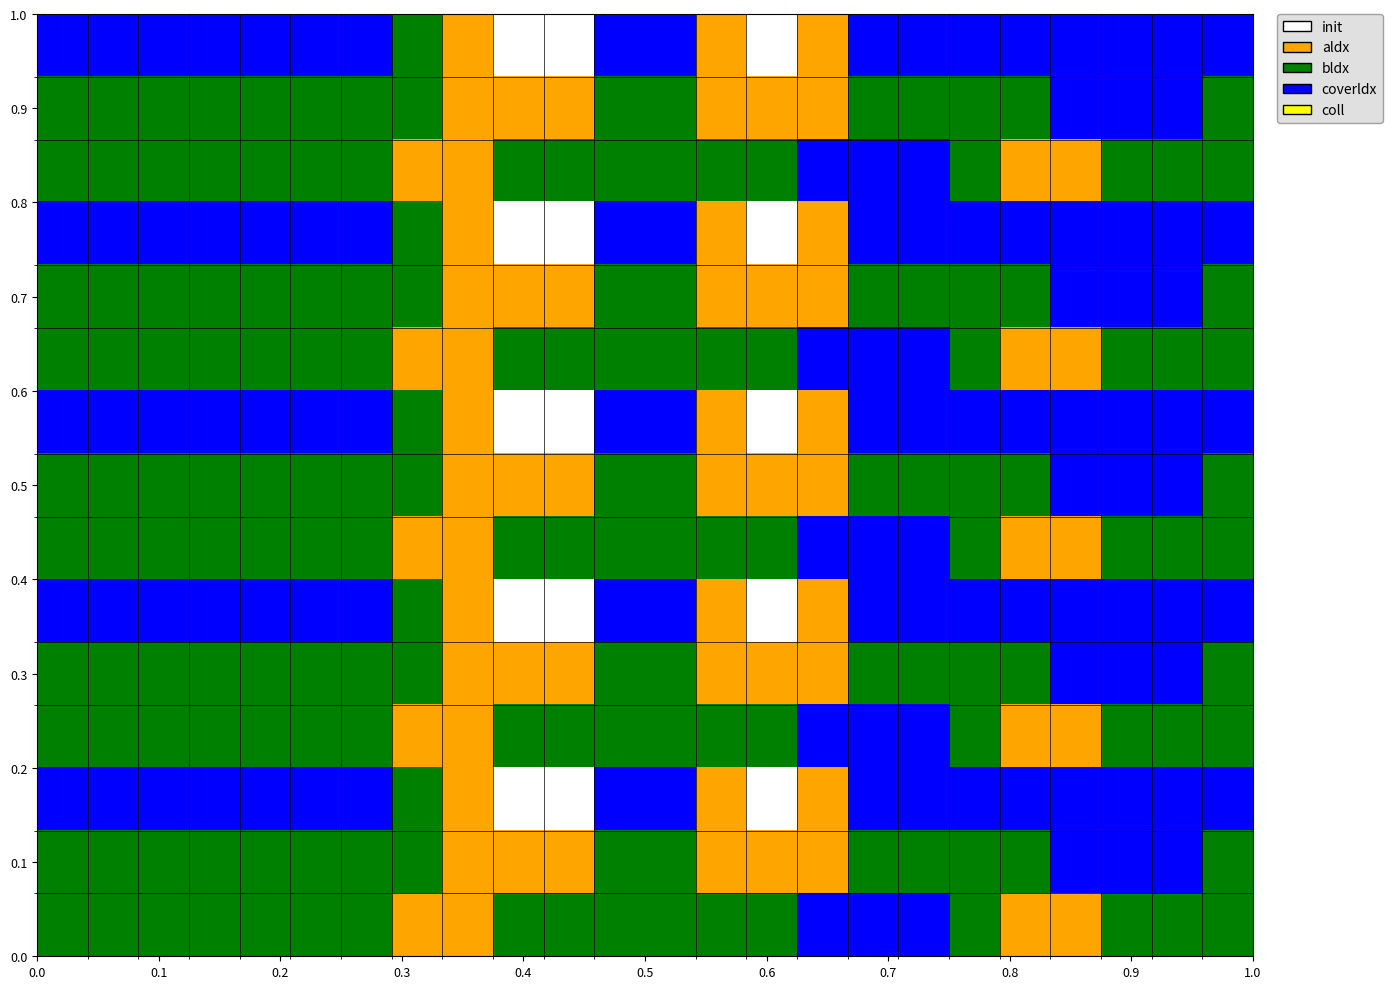

Count the number of categories in the chart.

24